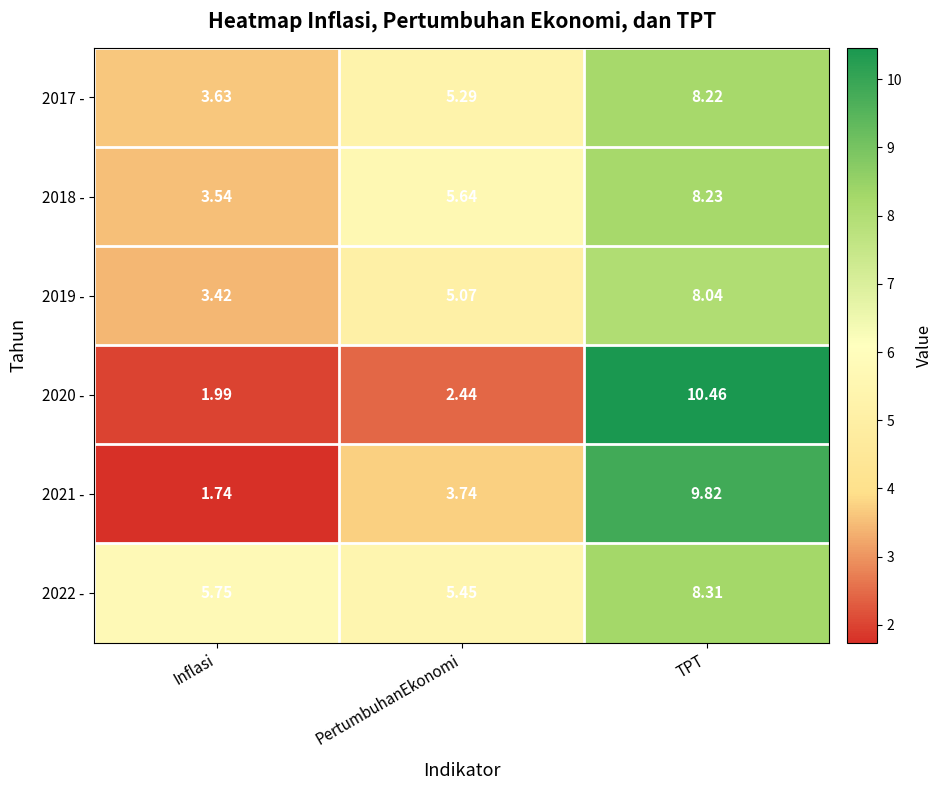

At which label is 2018 - closest to 5?

PertumbuhanEkonomi